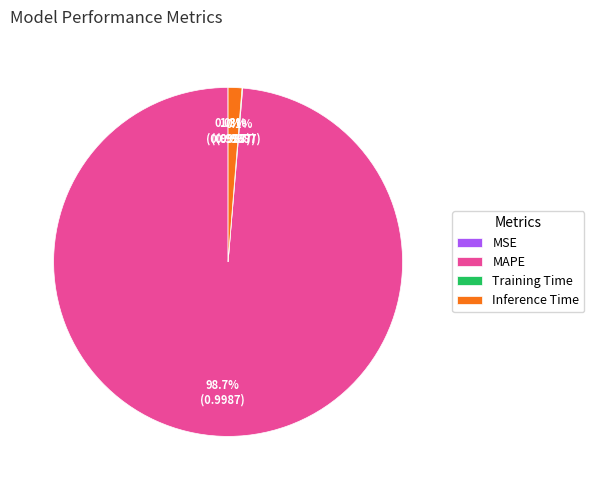

How much of the chart is everything except Inference Time?

98.7%